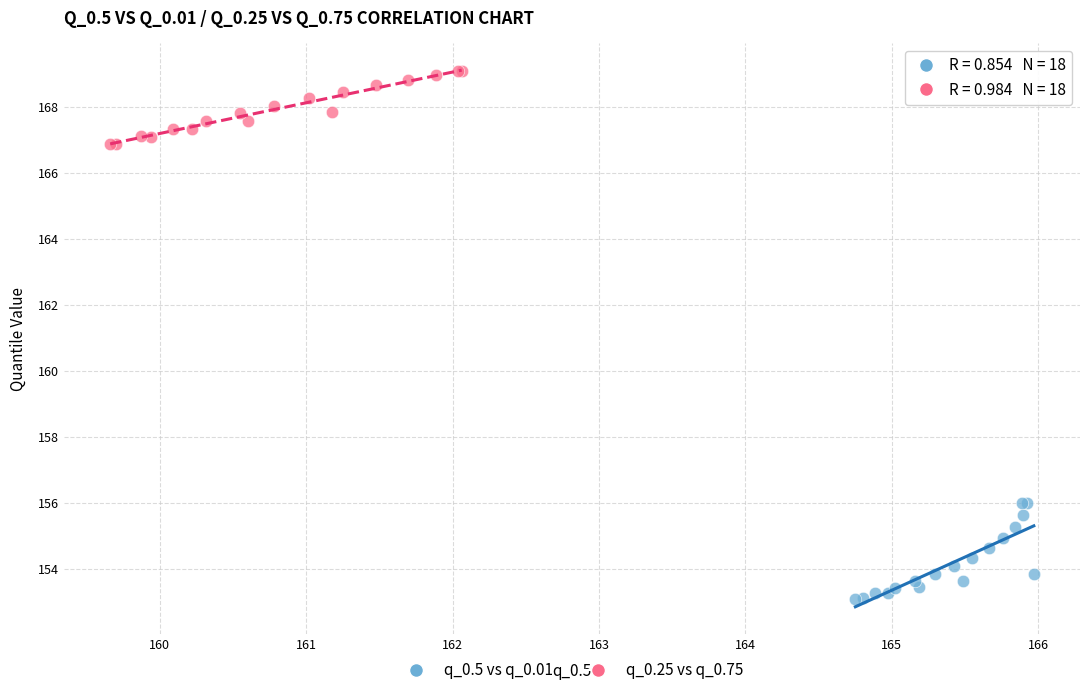

Which series has the widest spread of Y values?

q_0.5 vs q_0.01